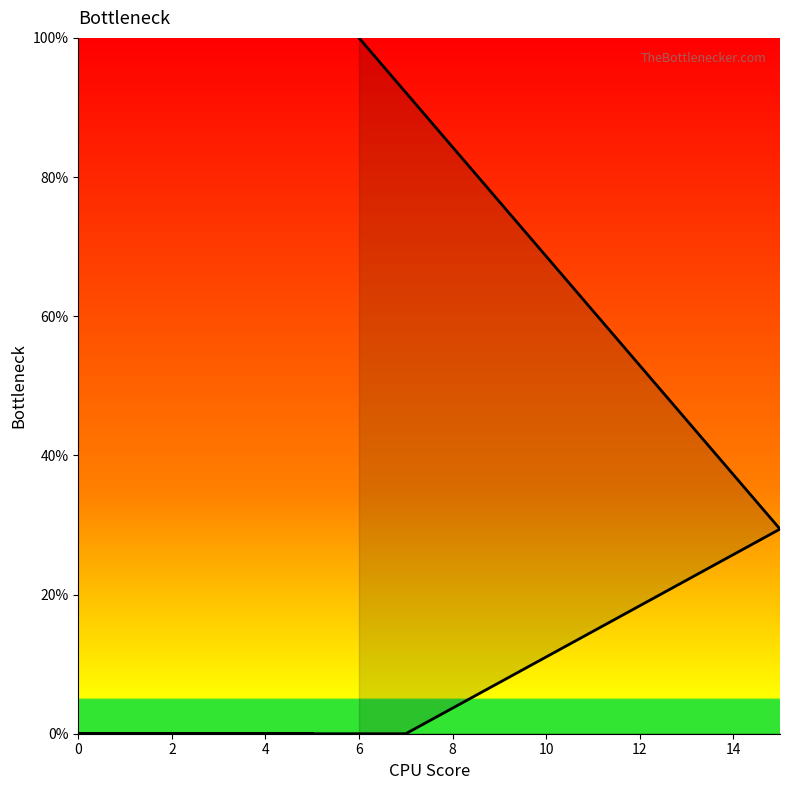

How many data points does each series have?

20